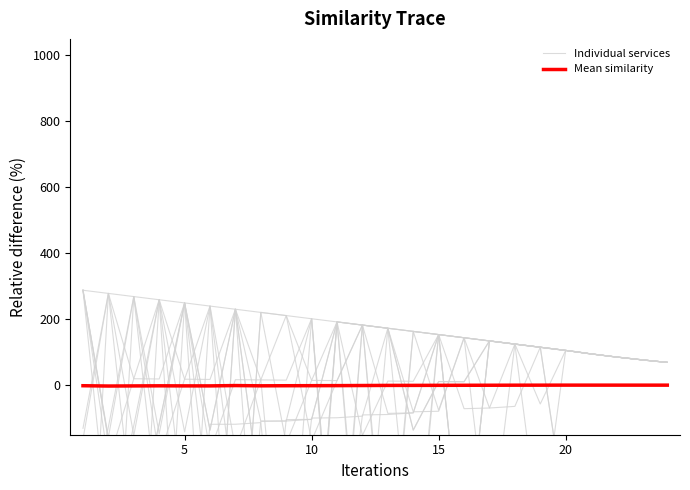

What are all the series names shown in the legend?

Individual services, Mean similarity